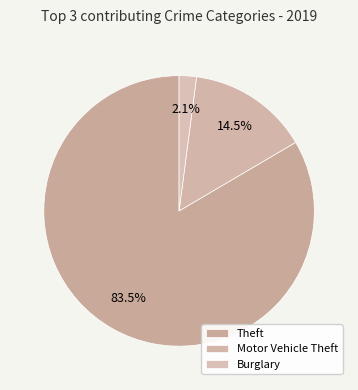

Count the number of slices in the pie.

3